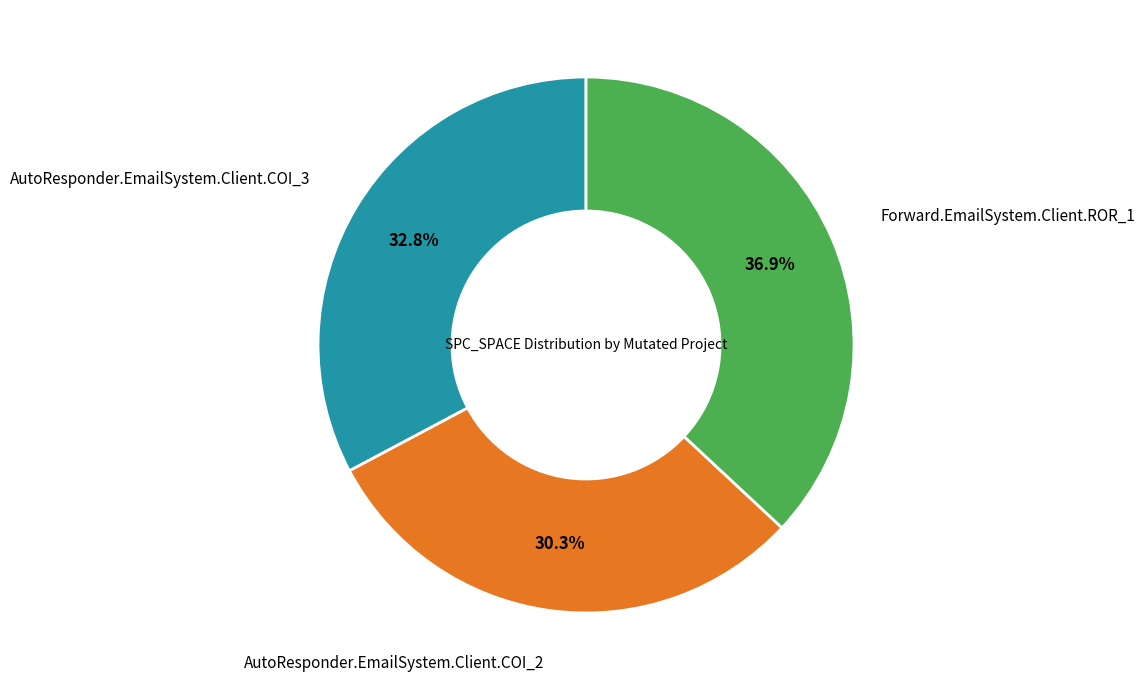

Does AutoResponder.EmailSystem.Client.COI_3 represent more than half of the total?

No